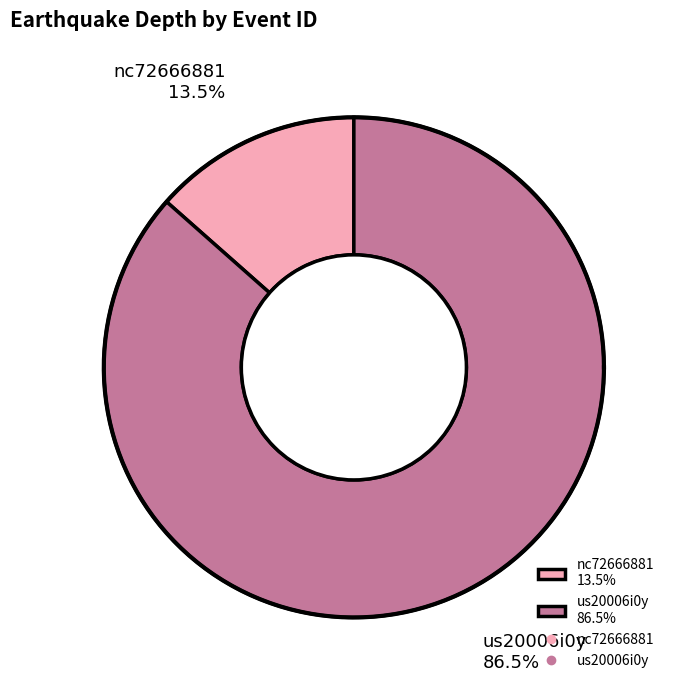

Which category has the biggest portion of the pie?

us20006i0y